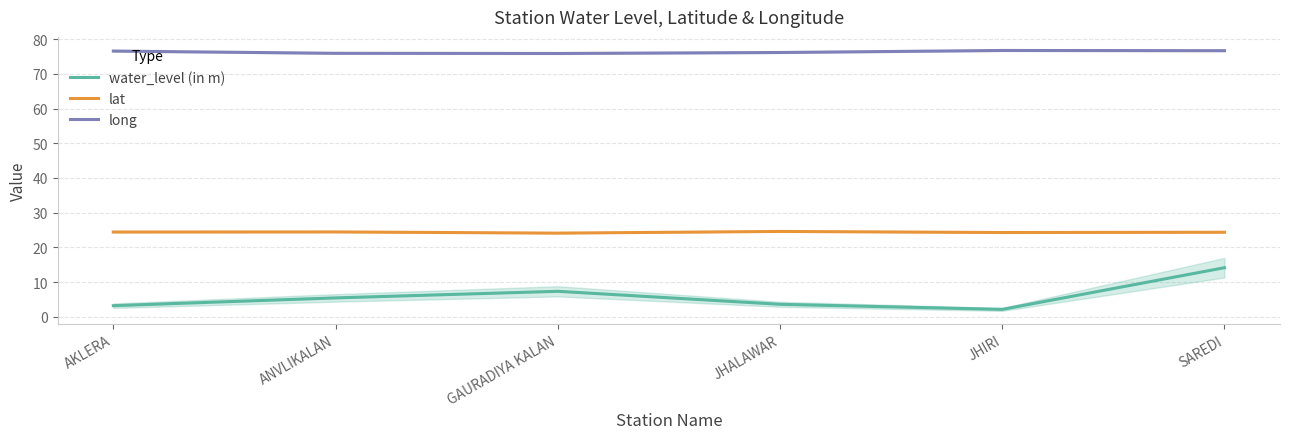

True or false: lat has more than 0 points higher than both neighbors.

True